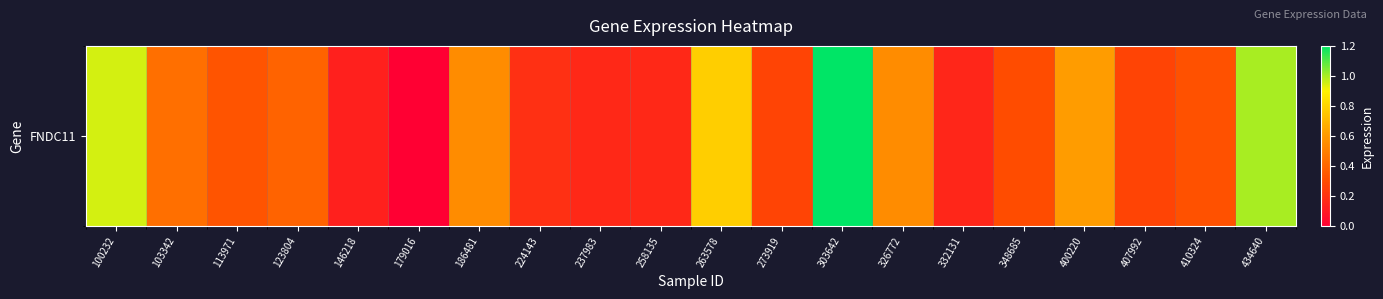

List the labels in order of value, largest first.

303642, 434640, 100232, 263578, 400220, 186481, 326772, 103342, 123804, 113971, 410324, 348685, 273919, 407992, 224143, 237983, 258135, 332131, 146218, 179016